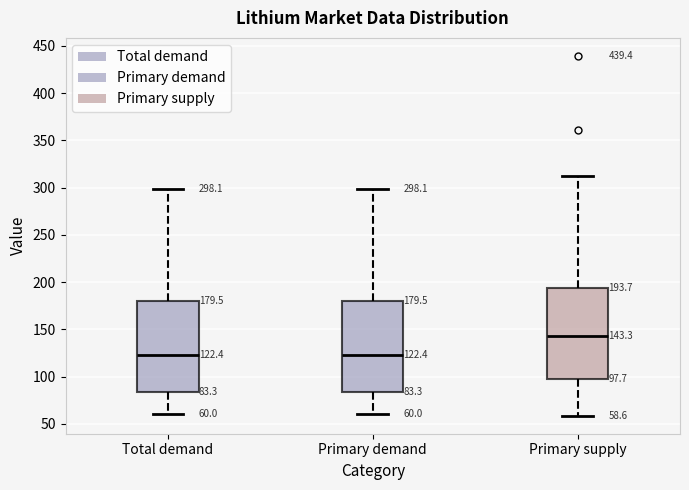

Which box has the highest median line?

Primary supply